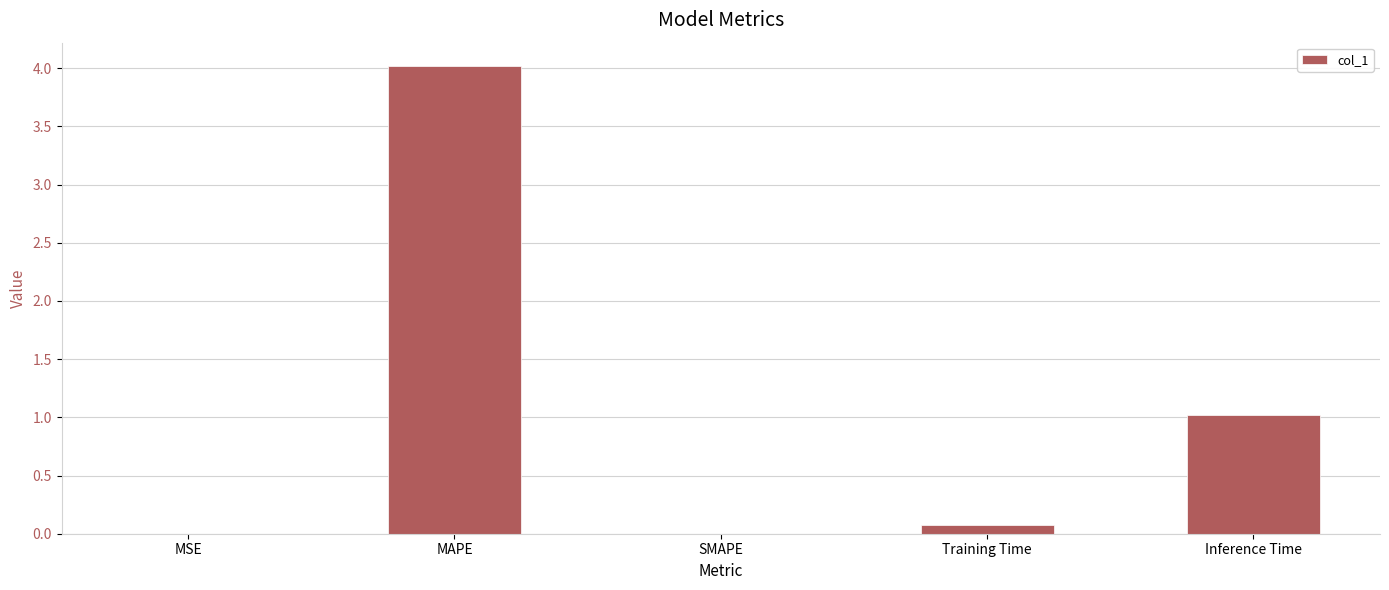

Are the bars horizontal?

No